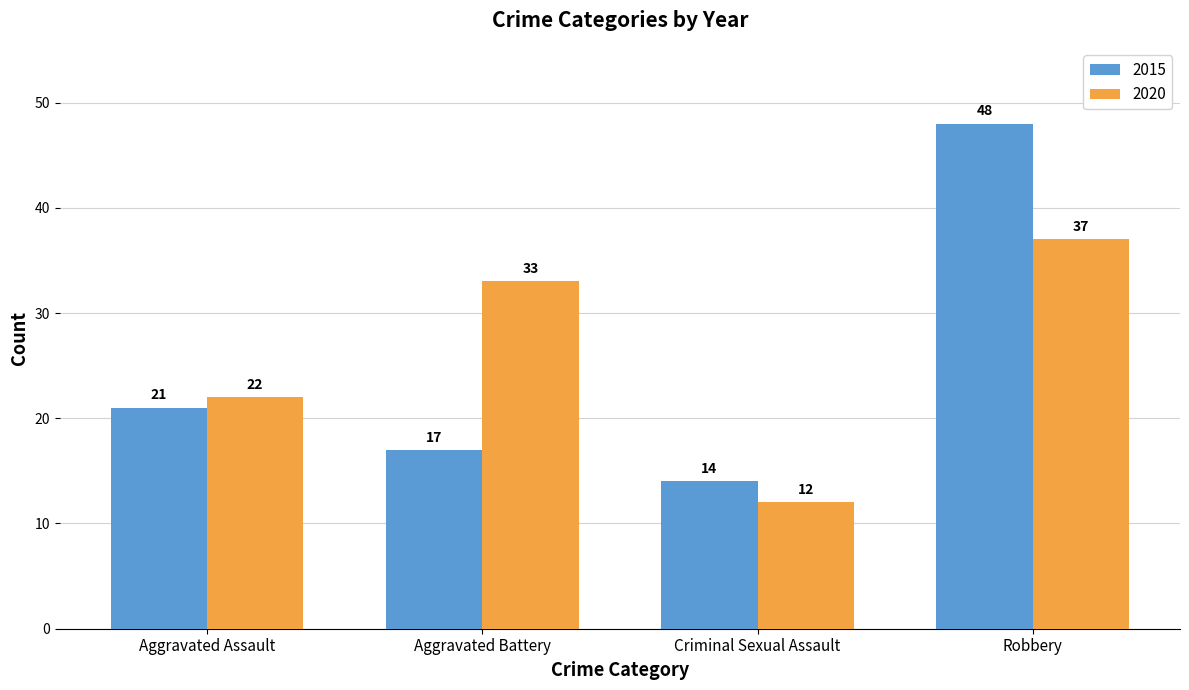

Is the value of 2015 at Aggravated Battery greater than the value of 2020 at Aggravated Battery?

No